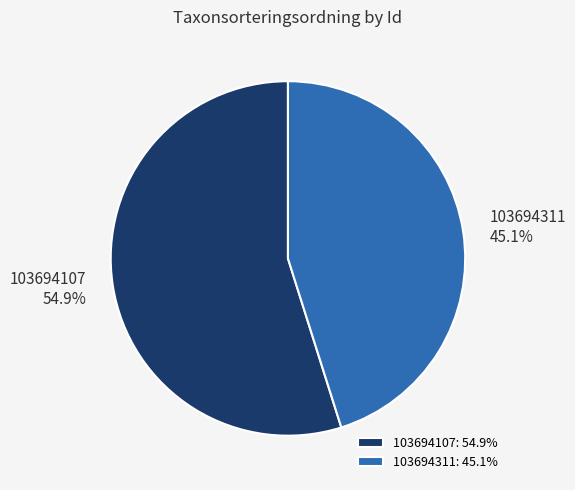

What percentage is the 103694311 slice, to the nearest percent?

45%